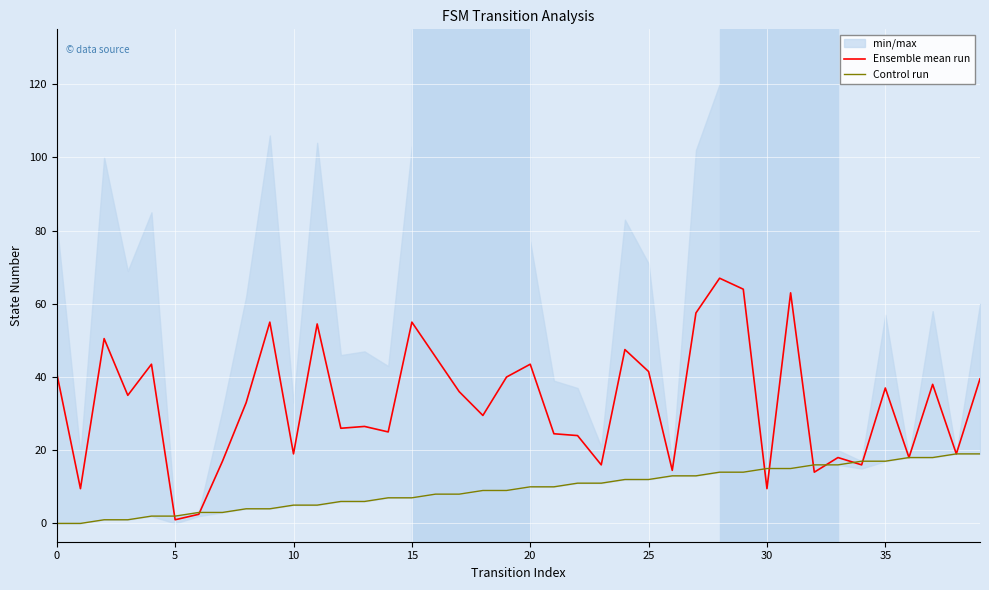

Which series has the largest range (max minus min)?

Ensemble mean run